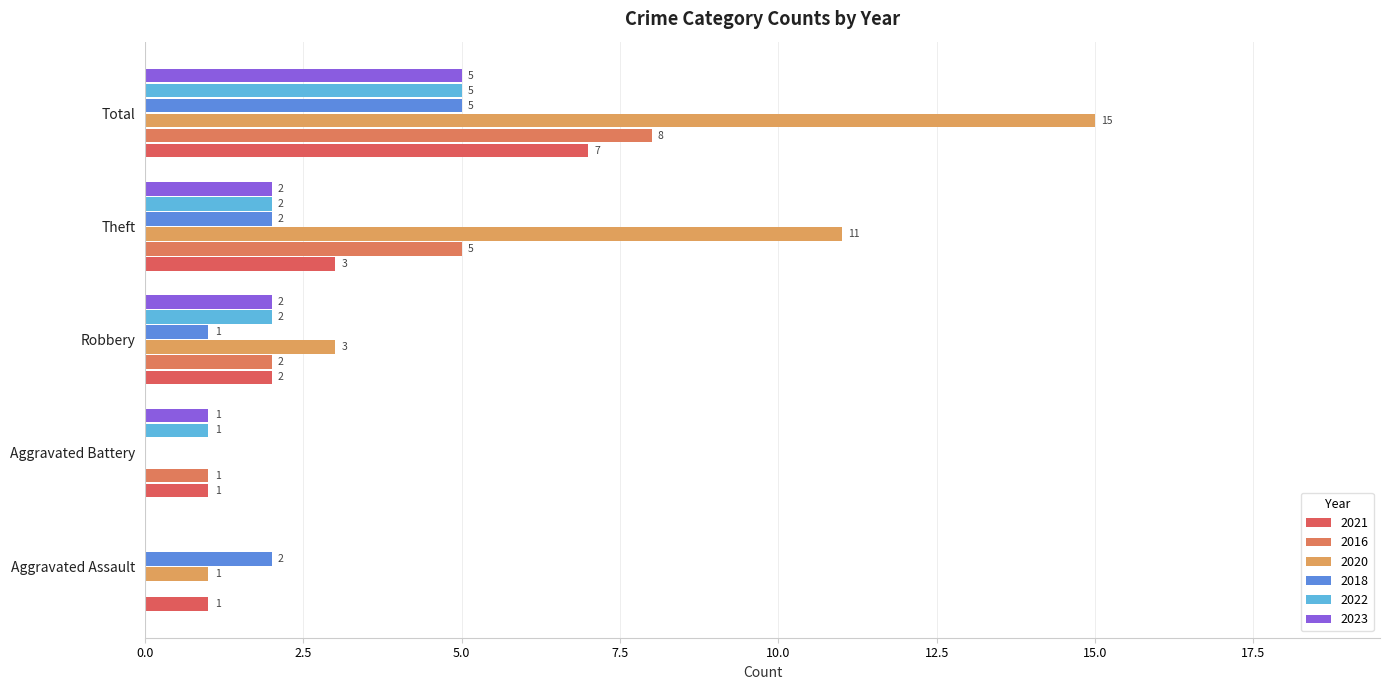

What is the sum of the 2021 values at Aggravated Battery and Robbery?

3